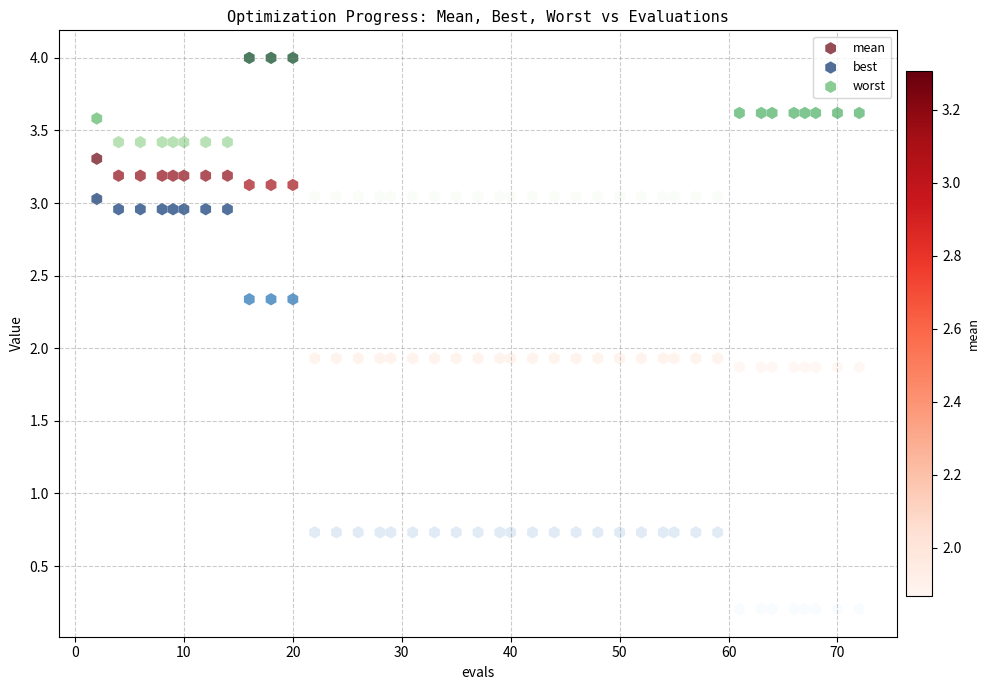

What is the X range (max minus min) for the scatter plot?

70.0